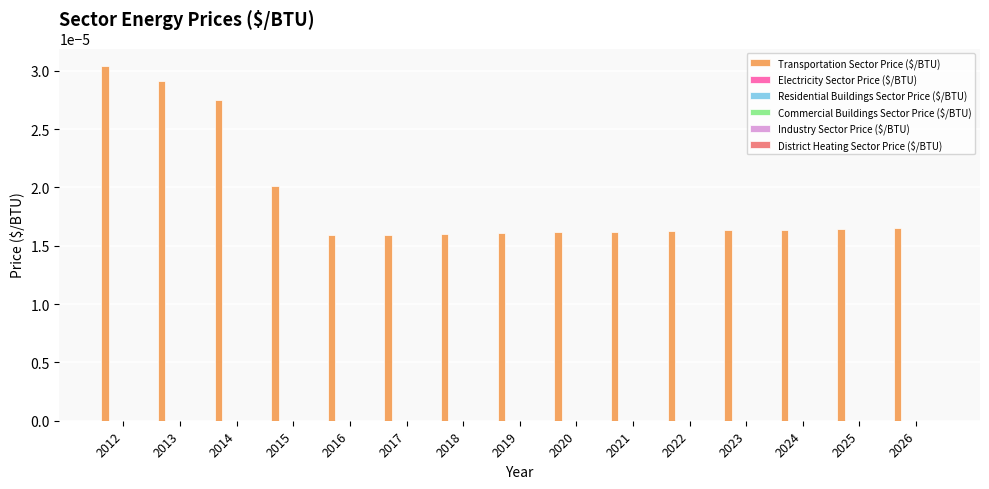

Count the values in the range 0 to 1.

15